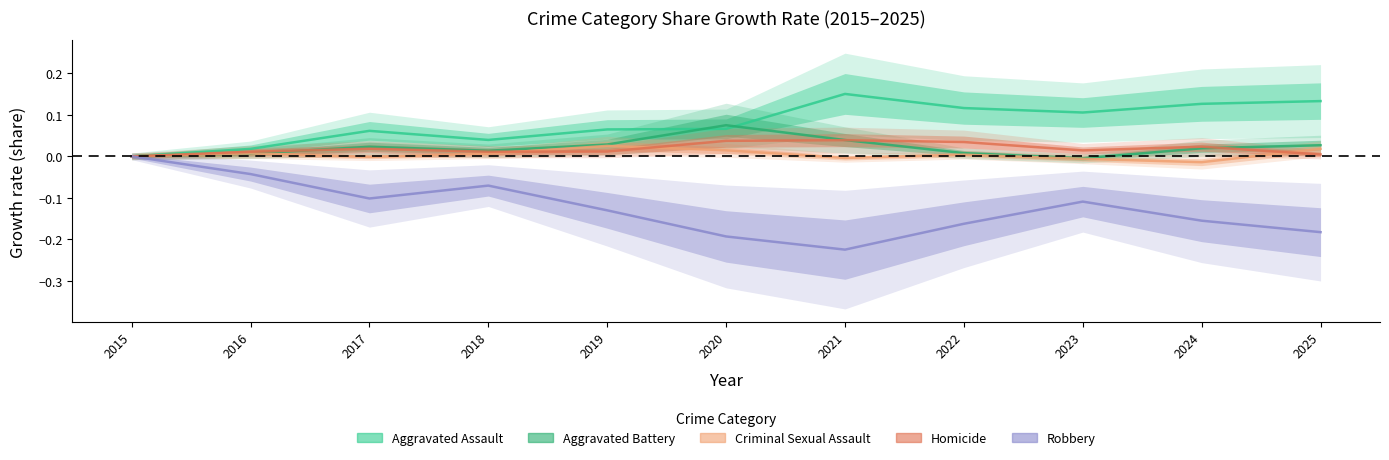

The value of Homicide at 2024 is 0.0. True or false?

False